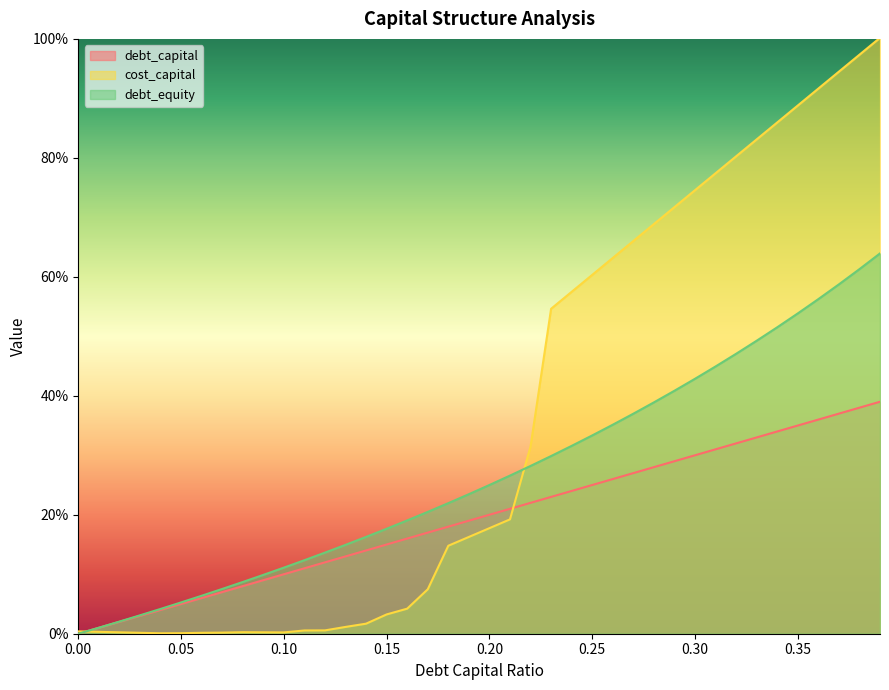

Rank the series by their maximum value, from lowest to highest.

debt_capital, debt_equity, cost_capital